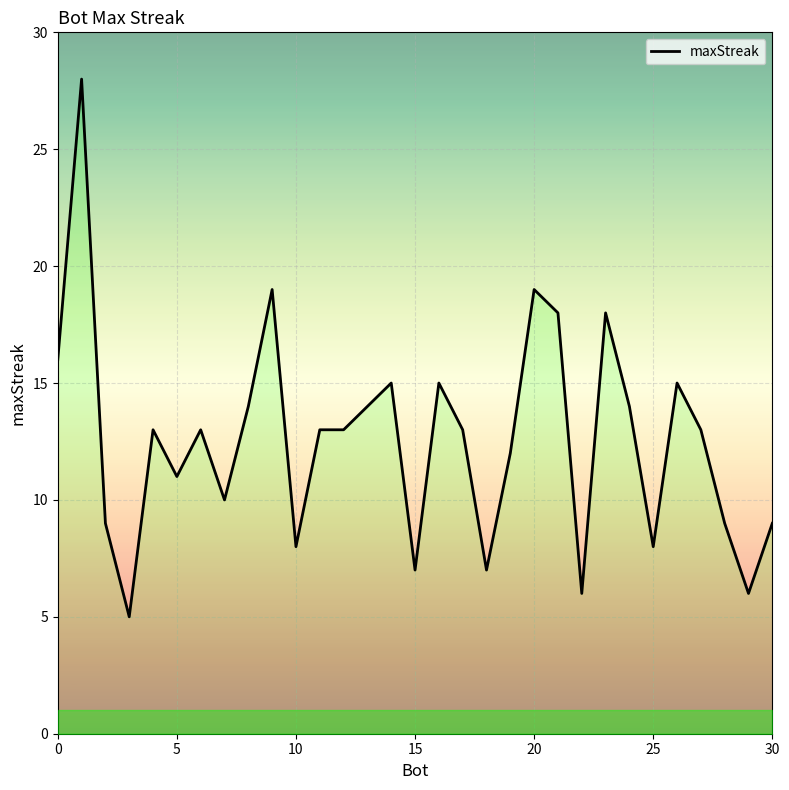

Is this an area chart (filled region under the line)?

No